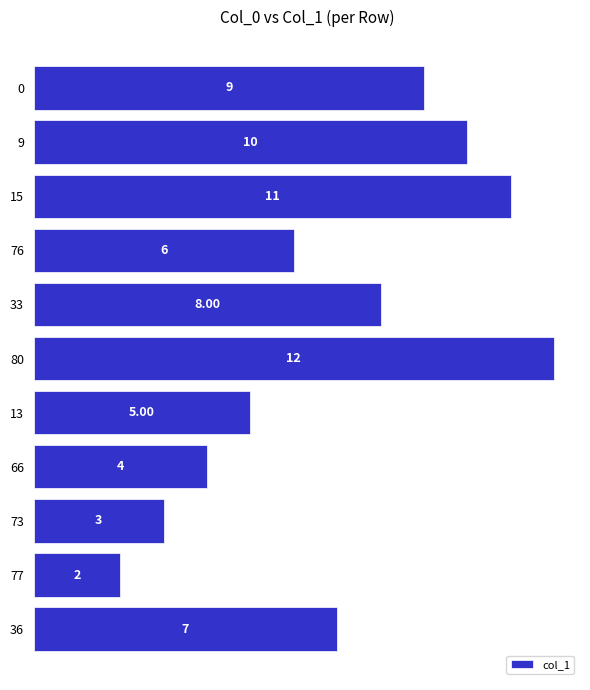

Rank the categories by value from highest to lowest.

80, 15, 9, 0, 33, 36, 76, 13, 66, 73, 77